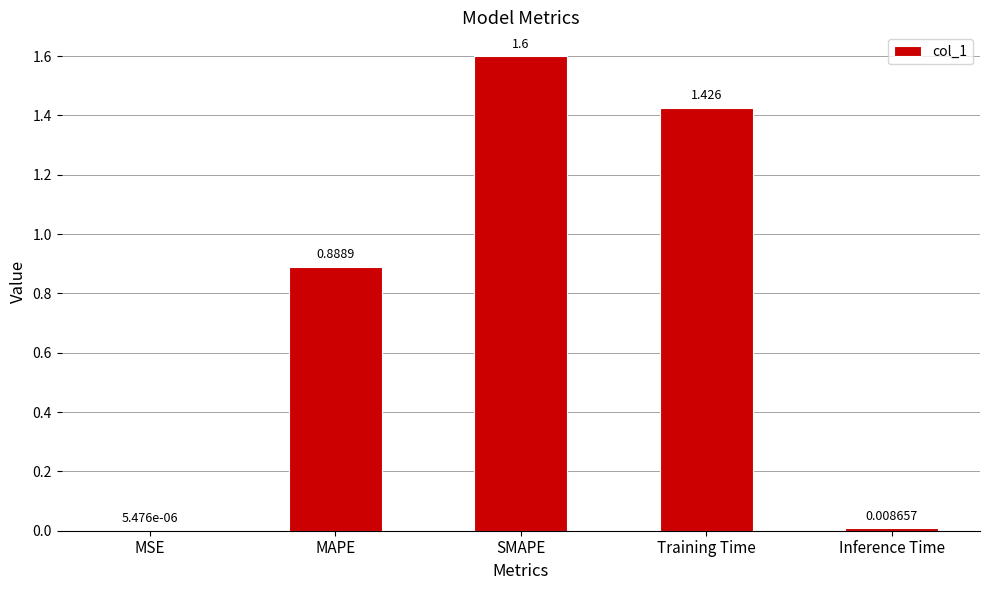

At which label is the value closest to 0?

MSE